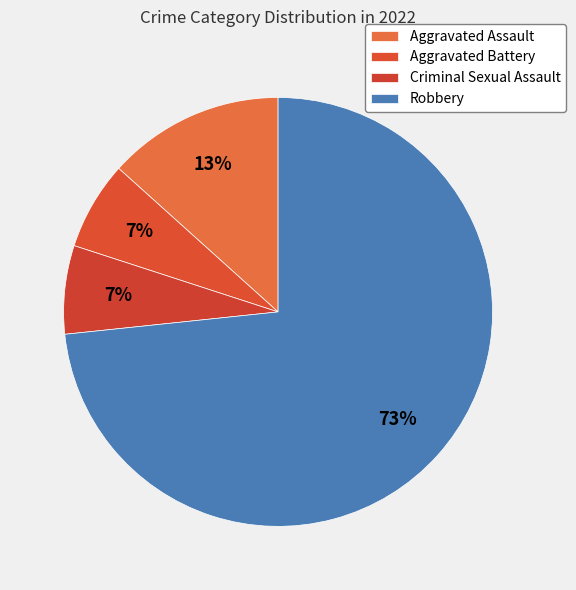

What is the total percentage of Aggravated Battery and Criminal Sexual Assault?

13.3%